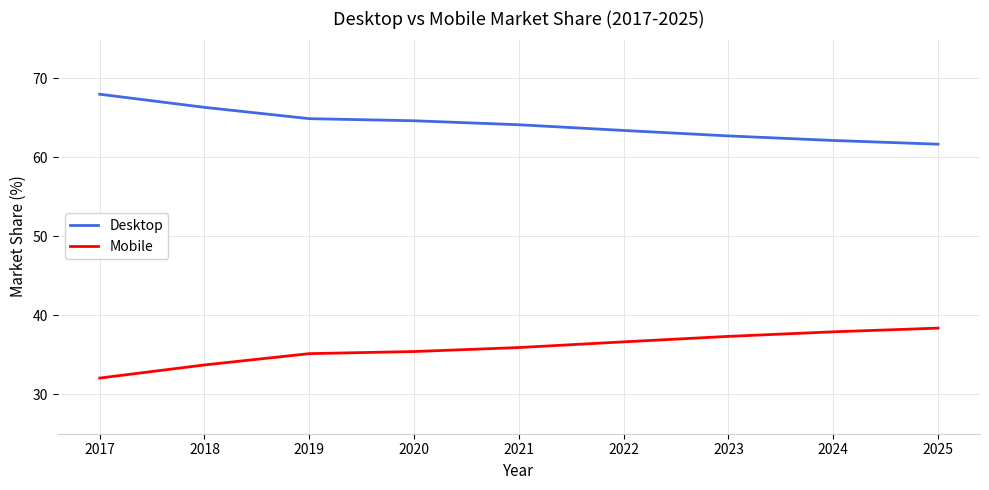

Reading left to right, what are all the values shown in this chart?

Desktop: 68.0	66.3	64.9	64.6	64.1	63.4	62.7	62.1	61.6
Mobile: 32.0	33.7	35.1	35.4	35.9	36.6	37.3	37.9	38.4